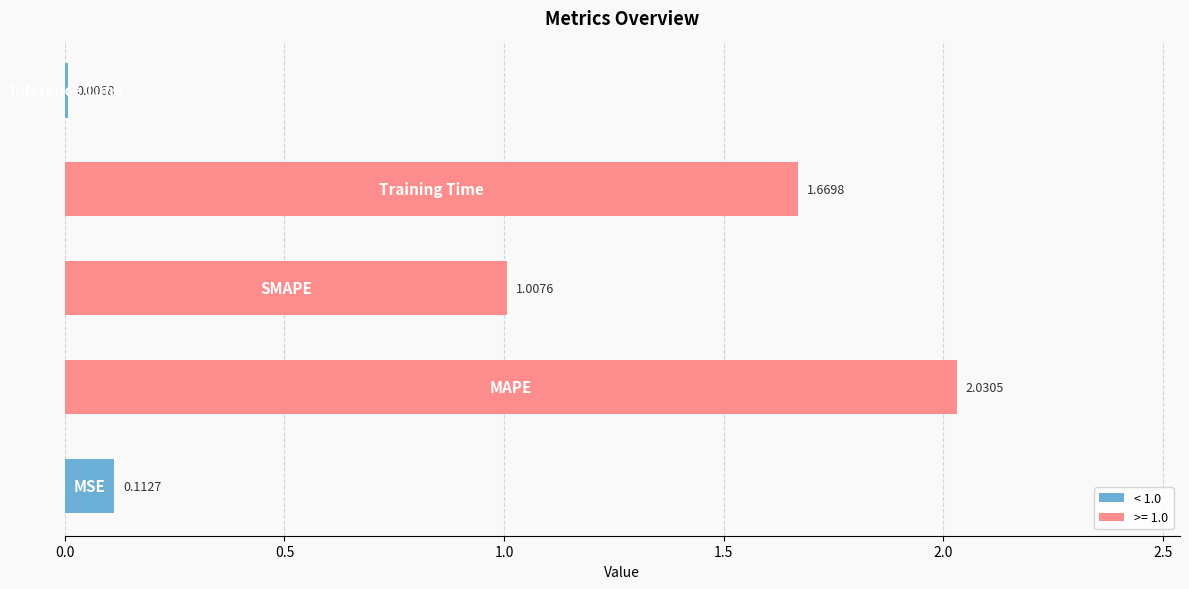

What is the sum of all values?

4.8